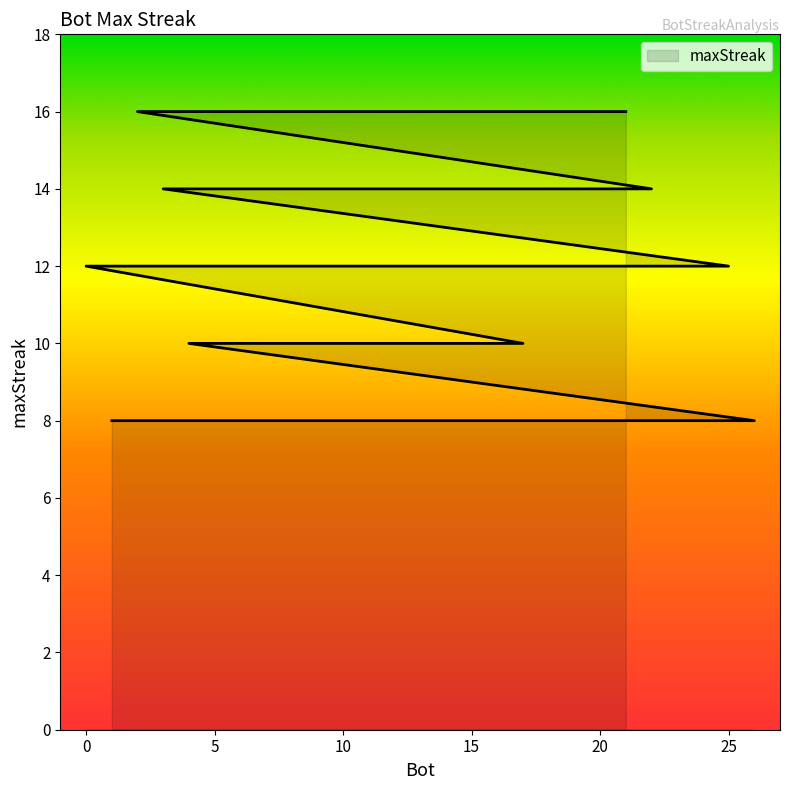

What is the minimum value shown in the chart?

8